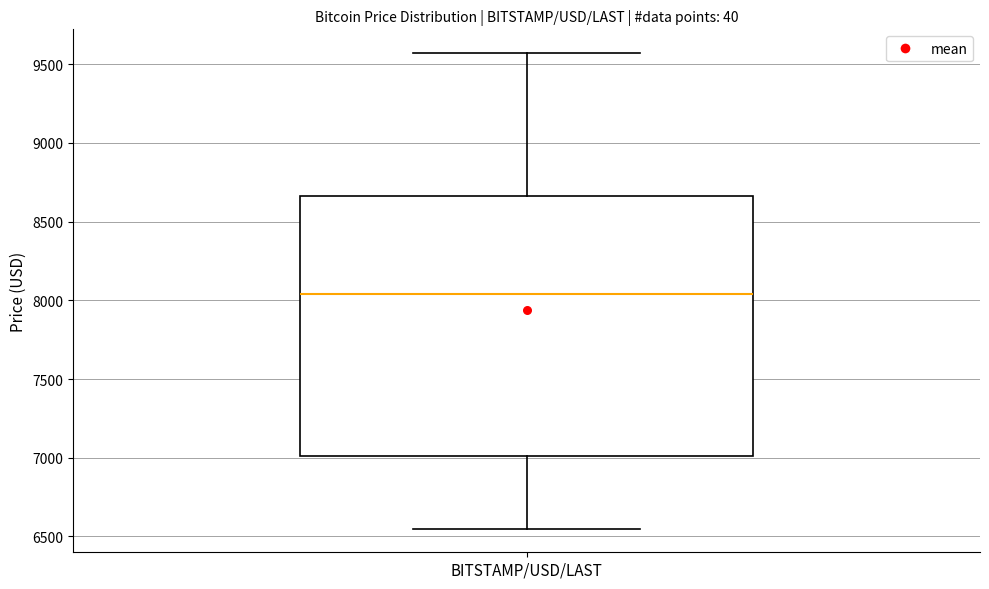

Transcribe this box plot: give where the median line is, the range the box spans, and where the two whiskers end, as read against the y-axis. The values are not printed on the chart, so give them approximately, as read against the axis.

median 8050, box 7000 to 8650, whiskers 6550 to 9550